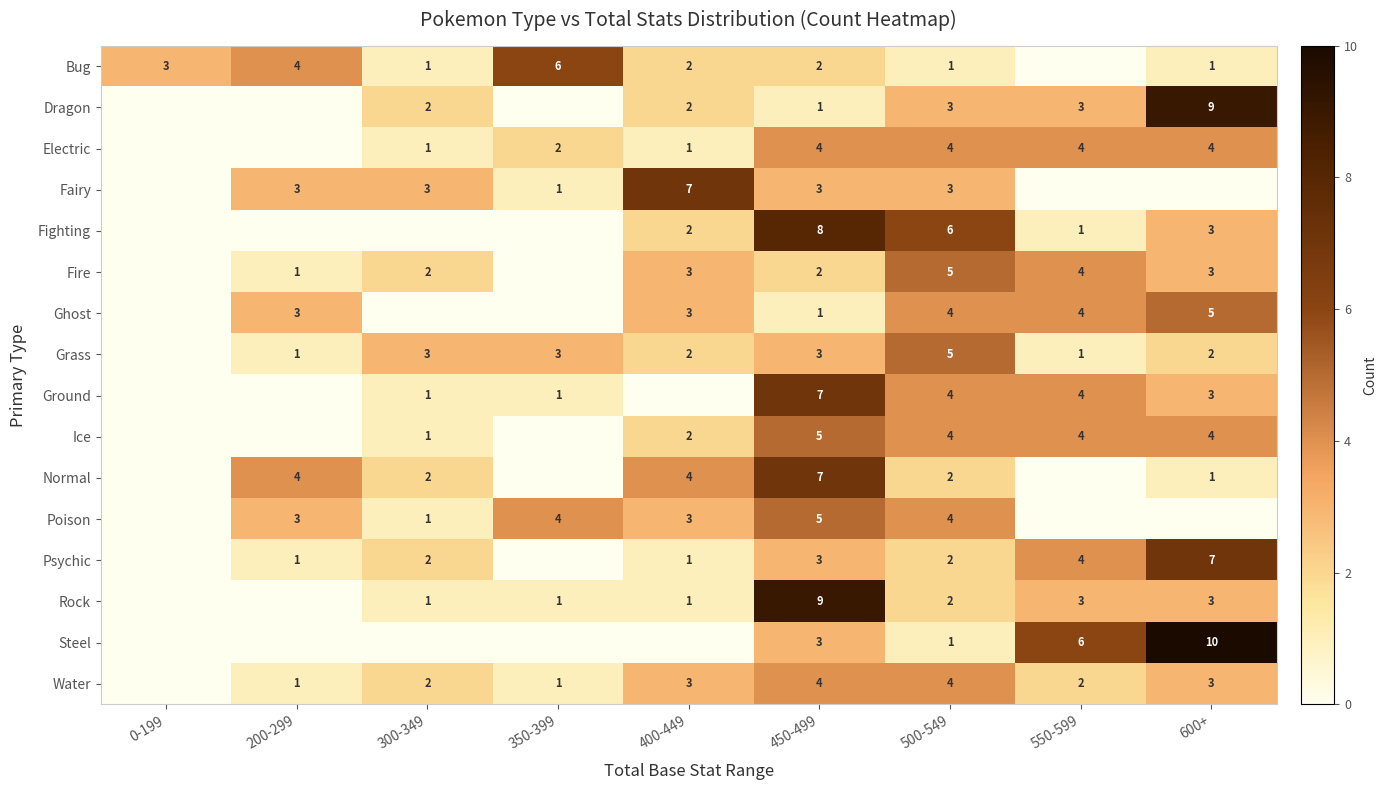

Is it true that Grass equals 5 at 300-349?

False